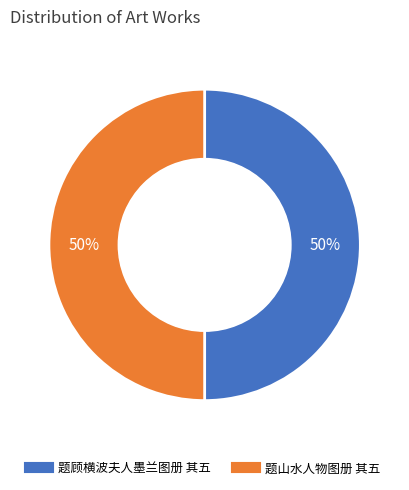

To the nearest percent, what is the average slice percentage?

50%